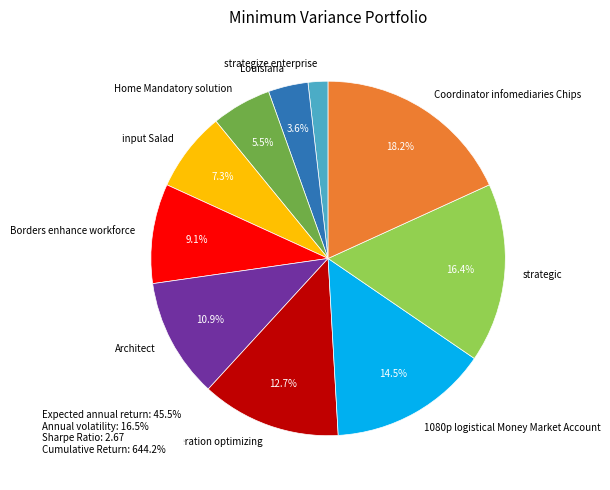

Is there any slice that represents more than half of the pie?

No